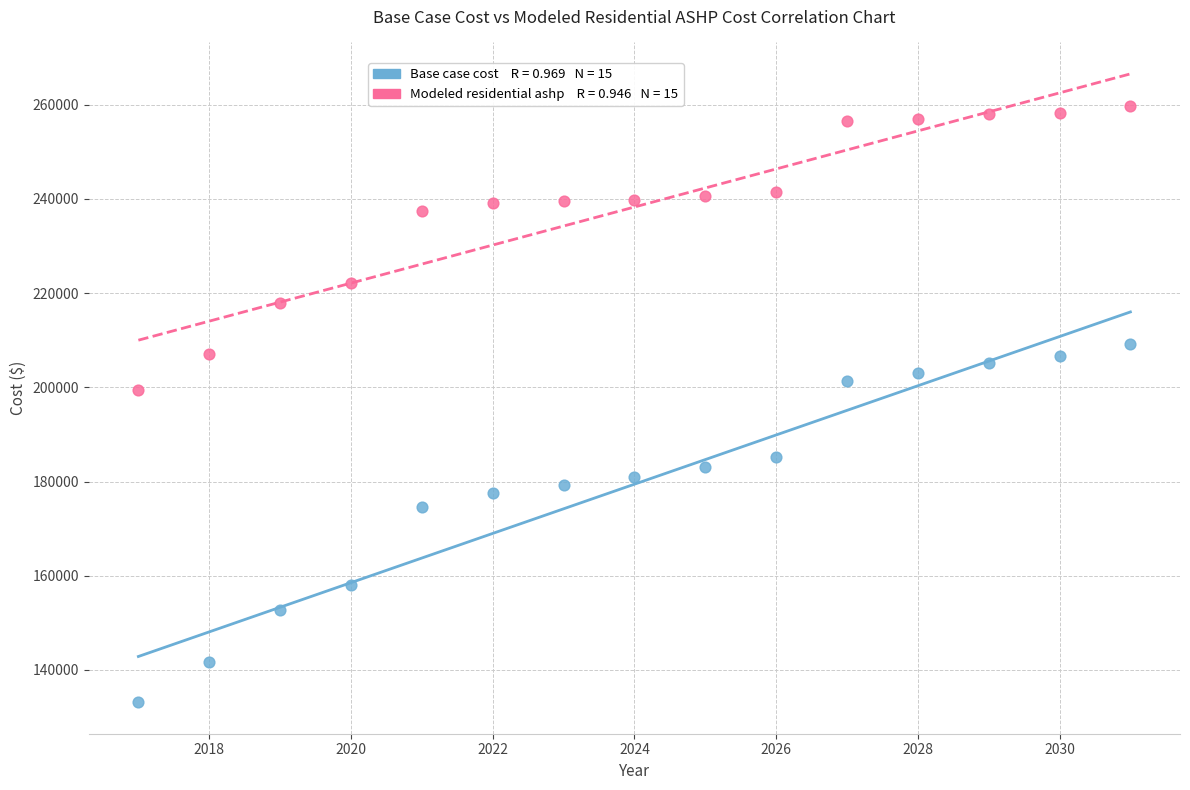

Across all data points, what is the range of Y values (max minus min)?

126613.5